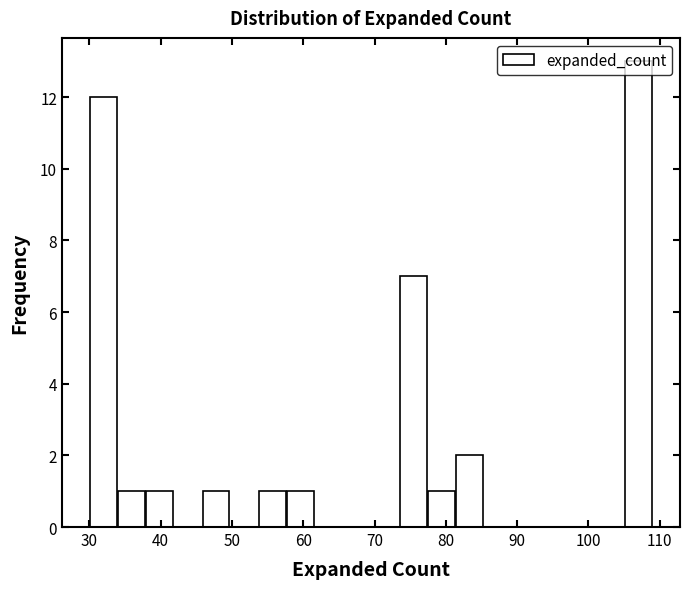

Read against the x-axis, roughly where is the centre of the tallest bar?

107